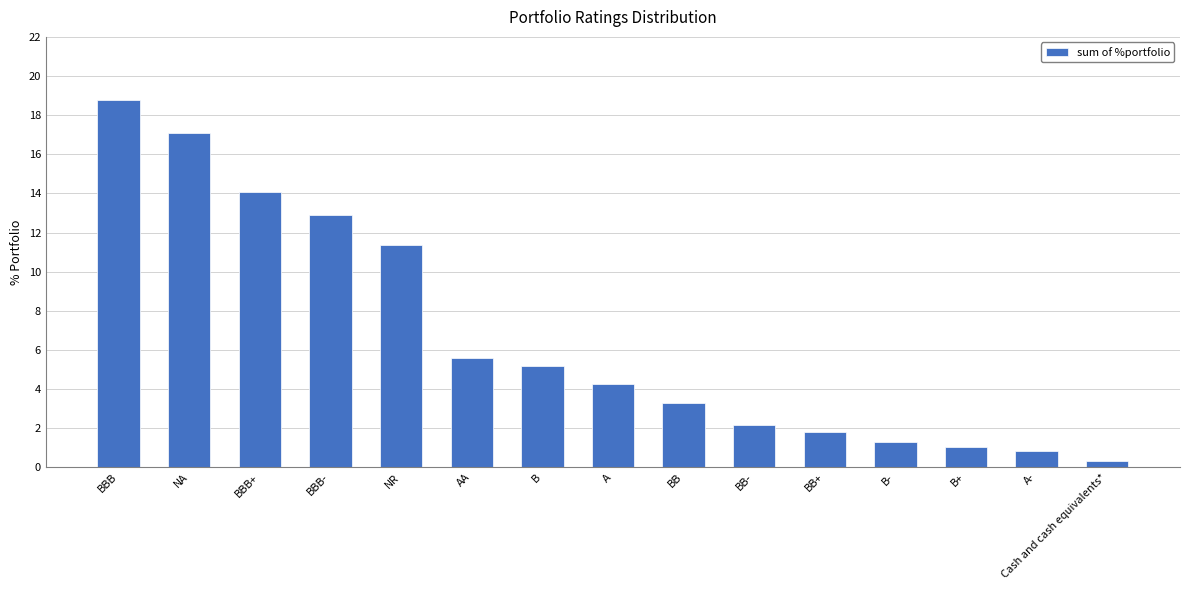

What is the difference between the maximum and minimum values?

18.5